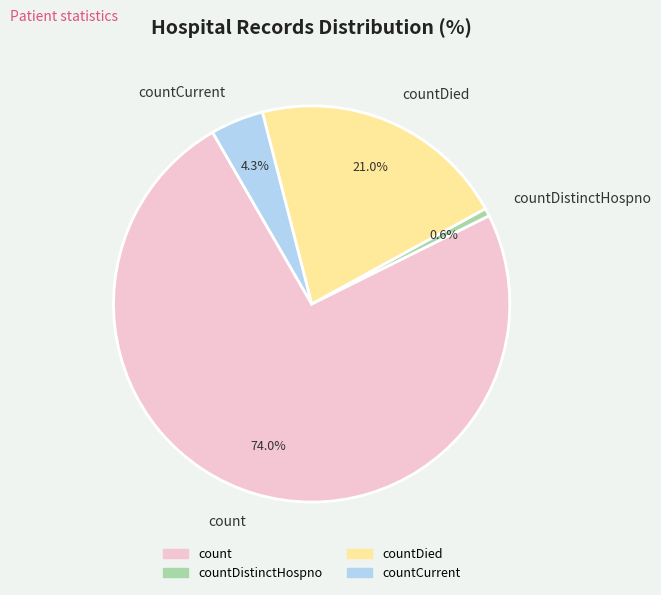

What portion of the pie excludes countDied?

79.0%